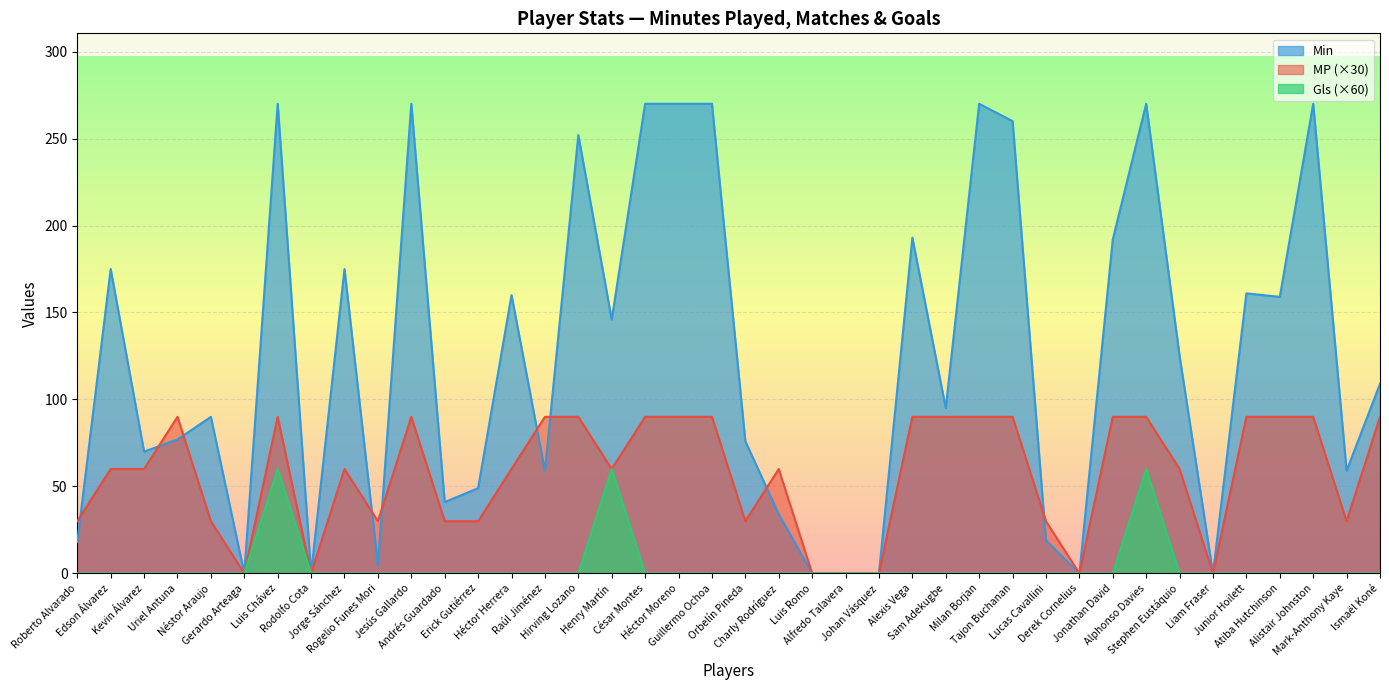

At how many categories does at least one series exceed 202?

10